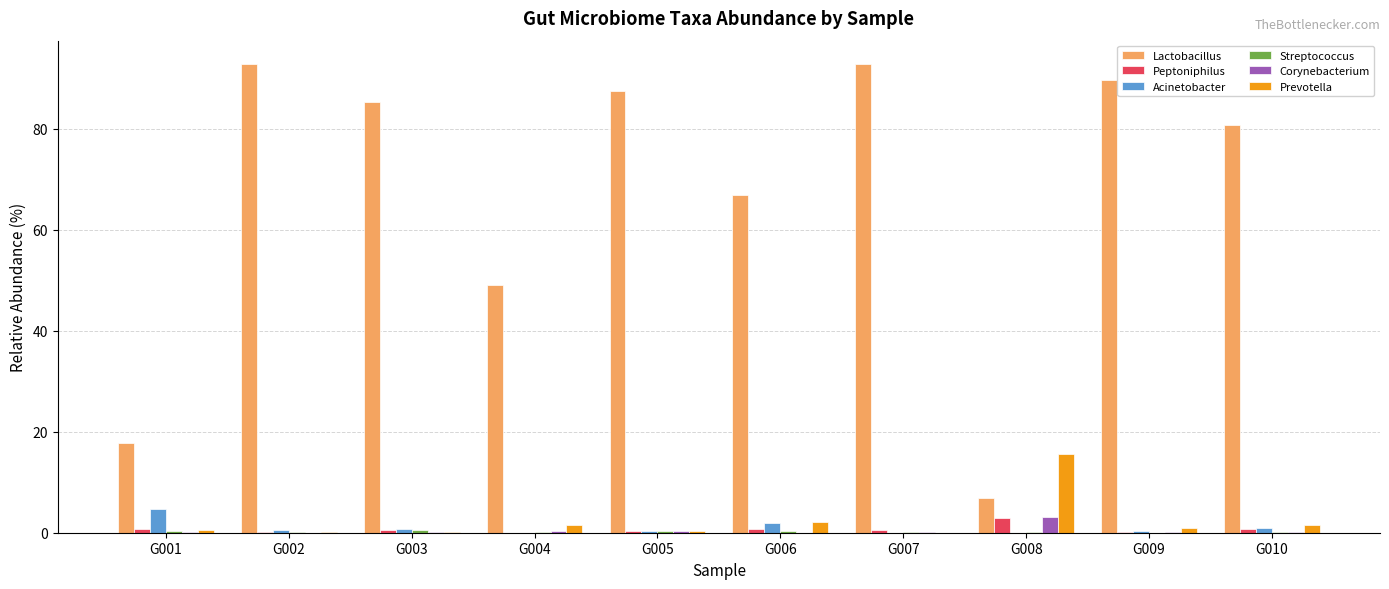

Which series has the largest total across all categories?

Lactobacillus